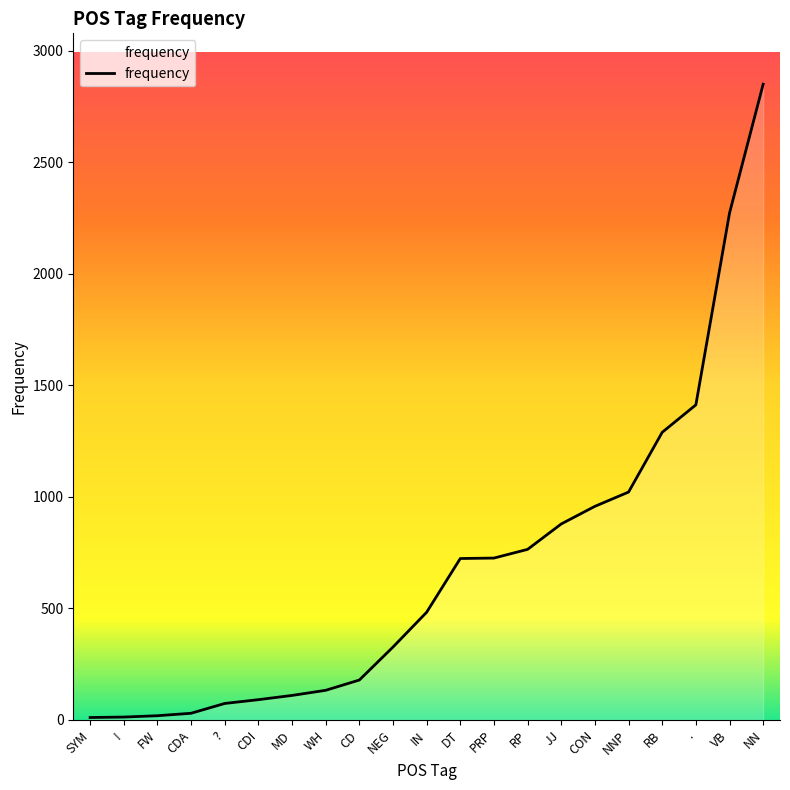

What is the difference between the maximum and minimum values?

2840